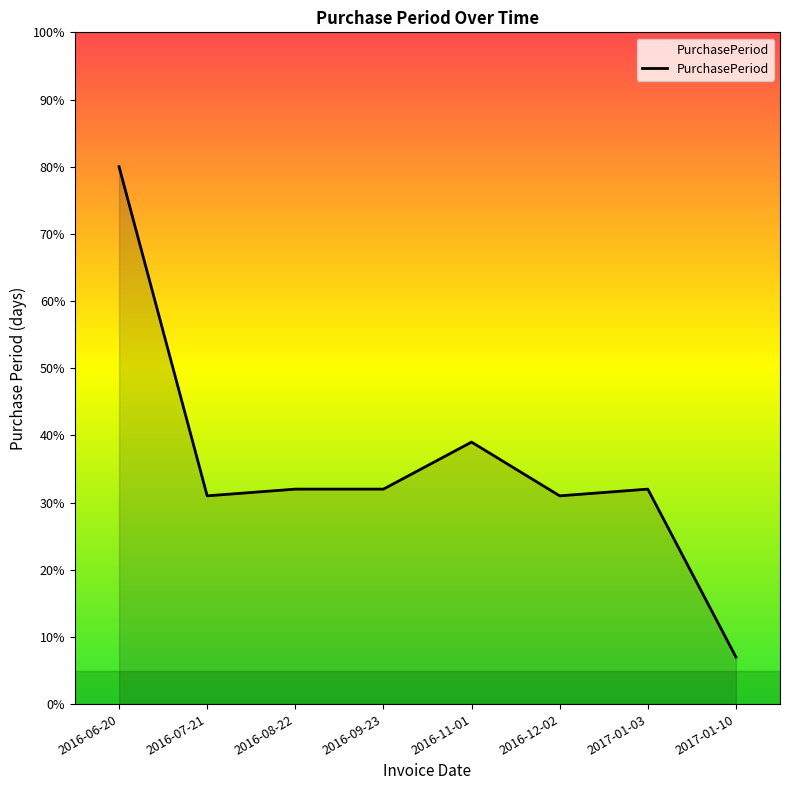

What is the sum of the values at 2017-01-03 and 2016-07-21?

63